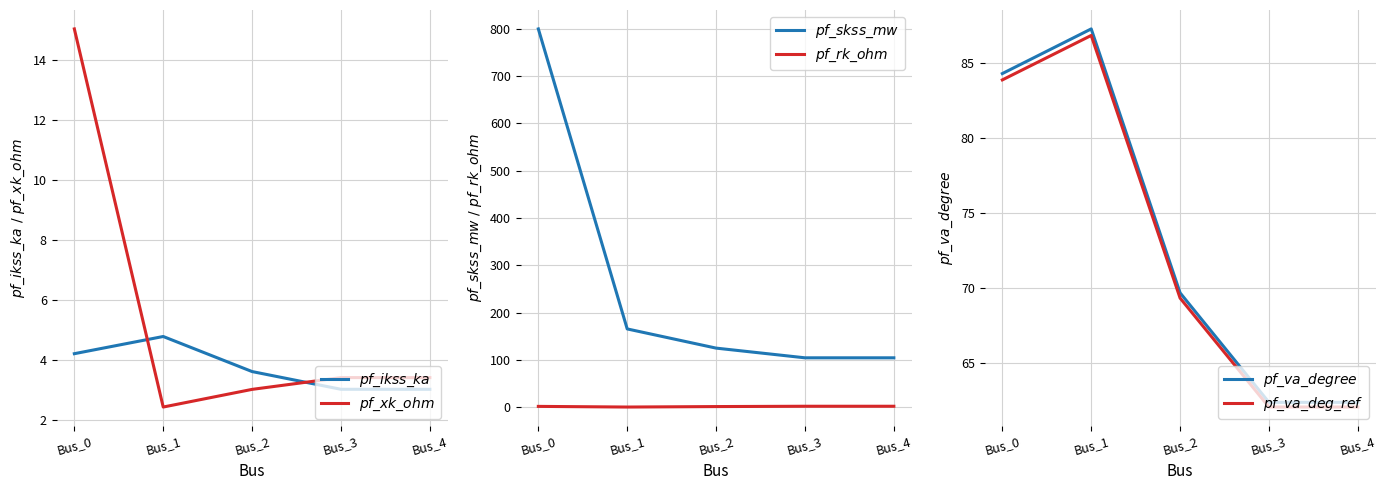

After their last crossing, which series has the higher values: $pf\_ikss\_ka$ or $pf\_xk\_ohm$?

$pf\_xk\_ohm$